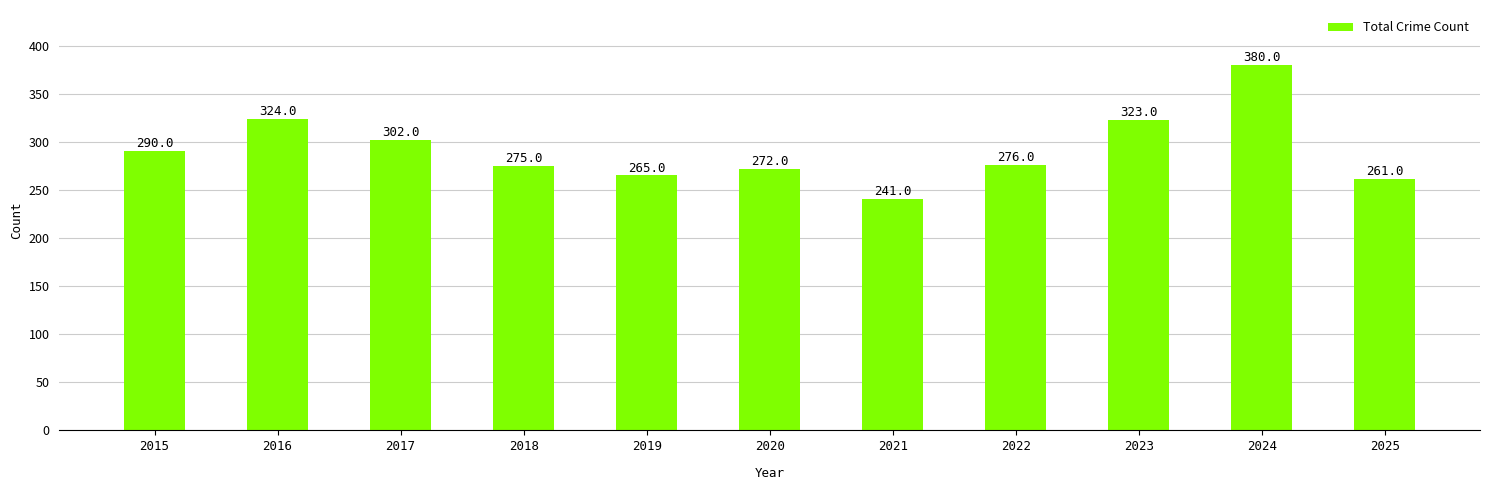

What is the sum of the values at 2022 and 2023?

599